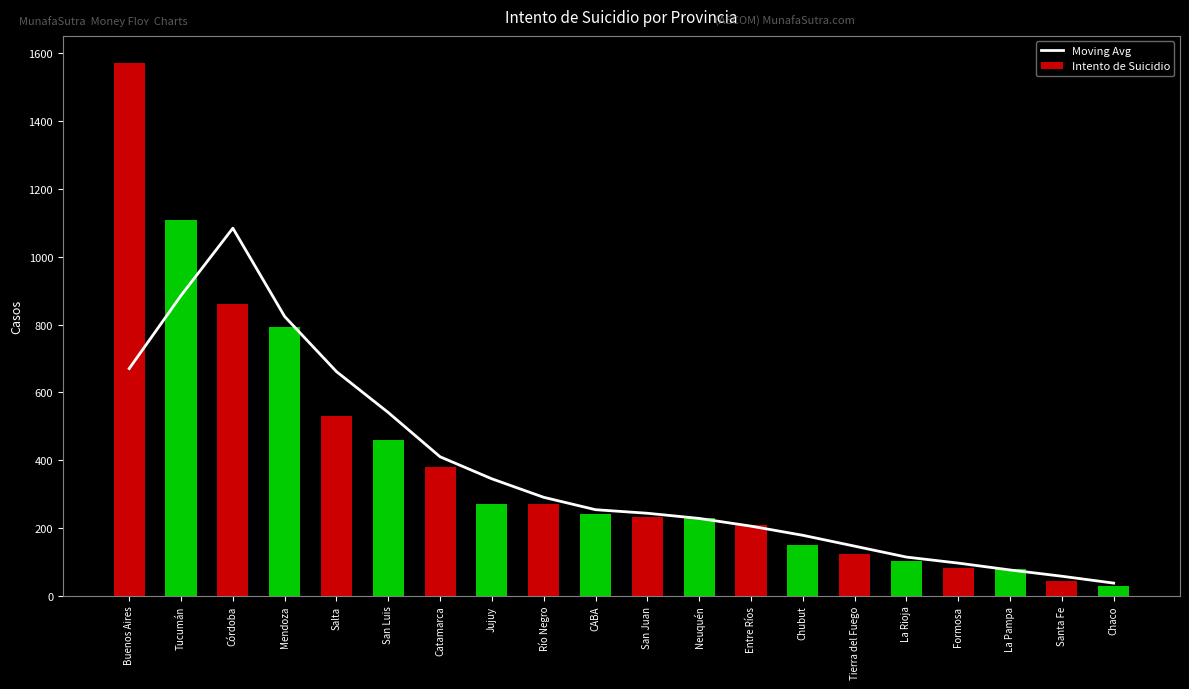

What is the average value of the Moving Avg series?

367.7